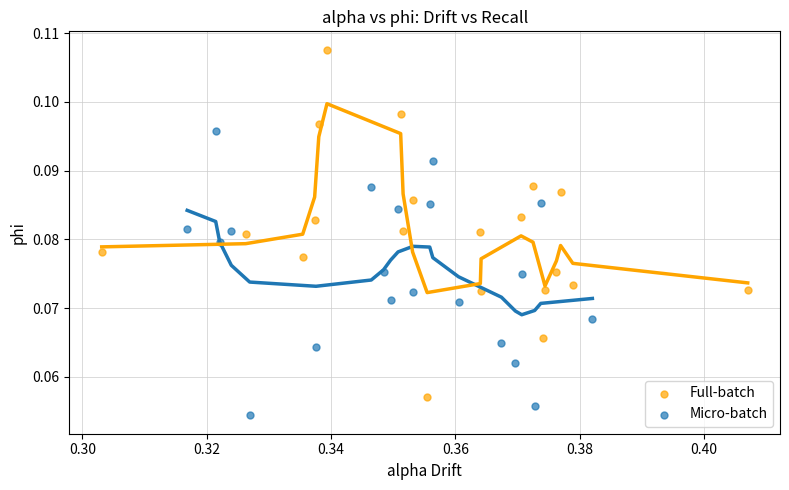

Which series has the widest spread of Y values?

Full-batch